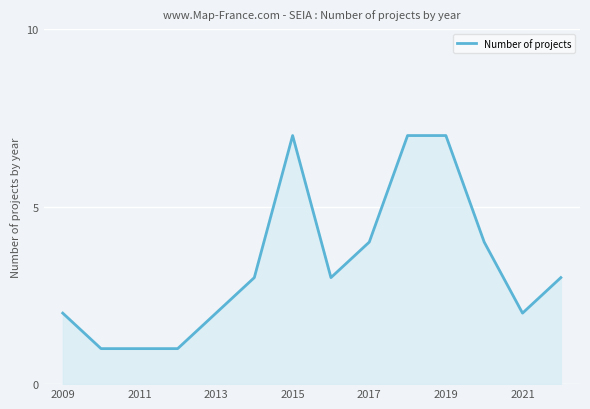

Count the values in the range 2 to 4.

8